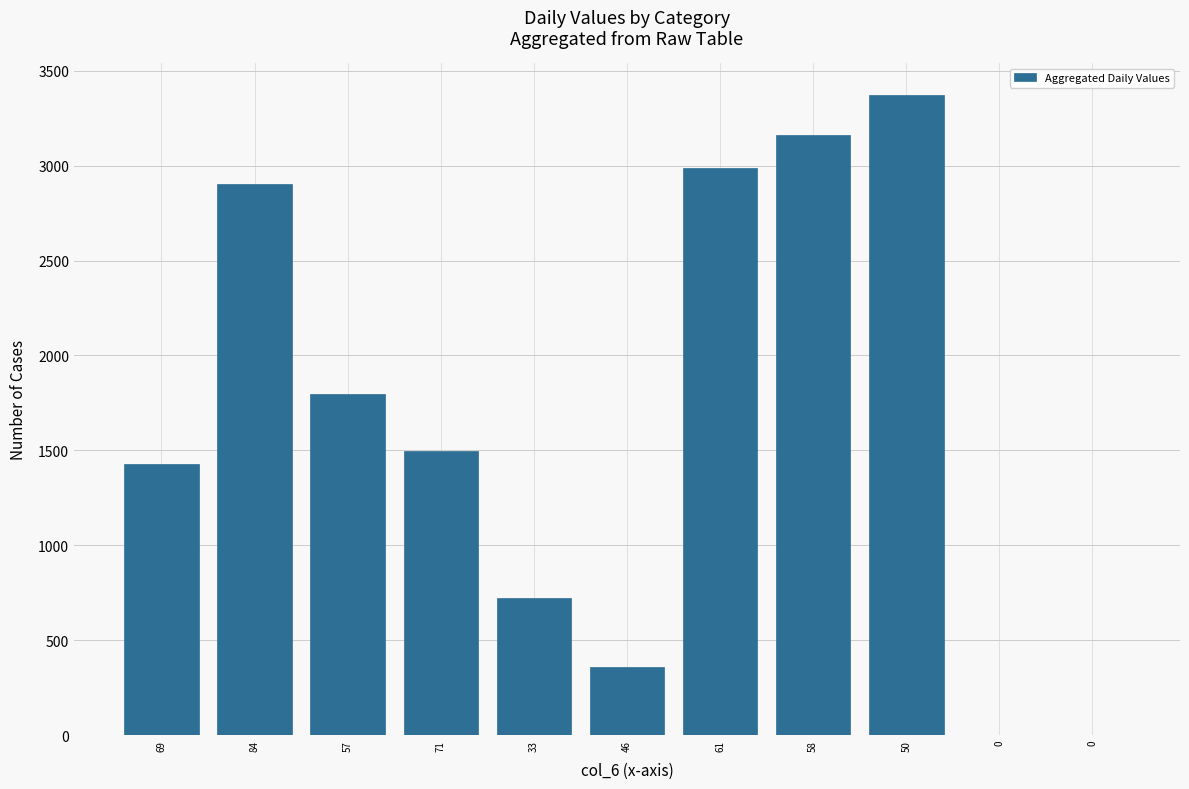

What is the greatest value displayed?

3371